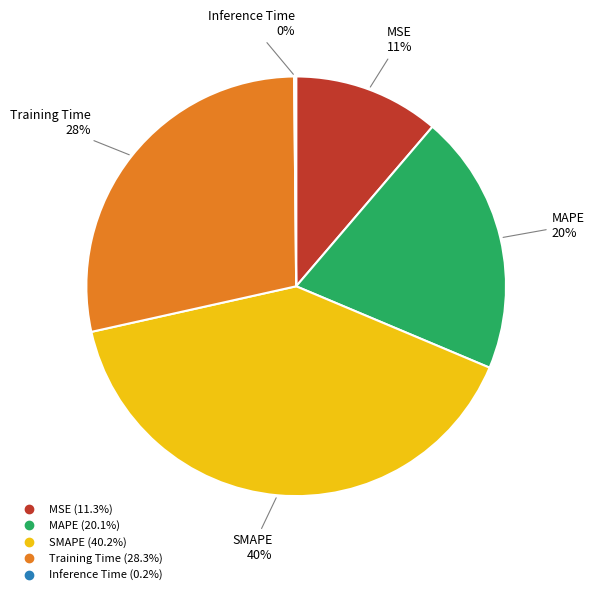

Which category has the biggest portion of the pie?

SMAPE